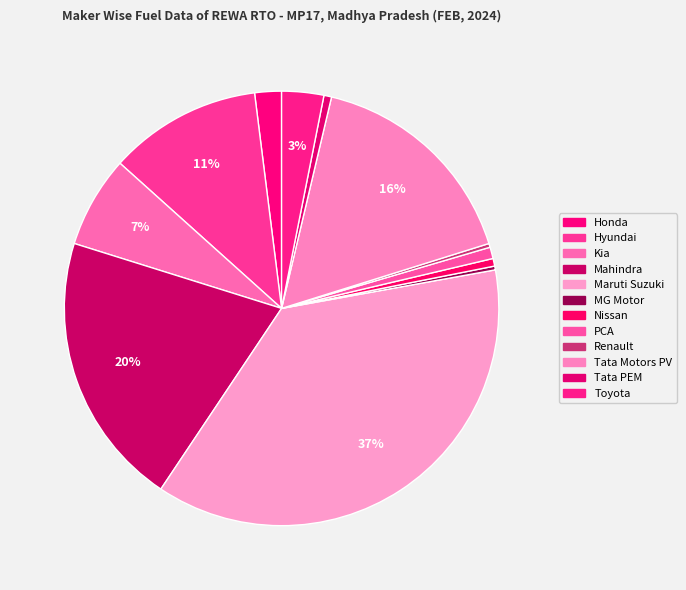

Count the number of slices in the pie.

12